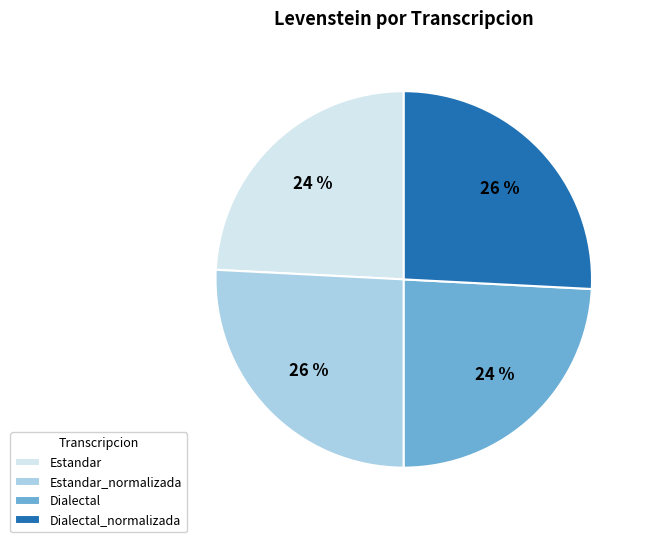

How many segments does this pie chart have?

4